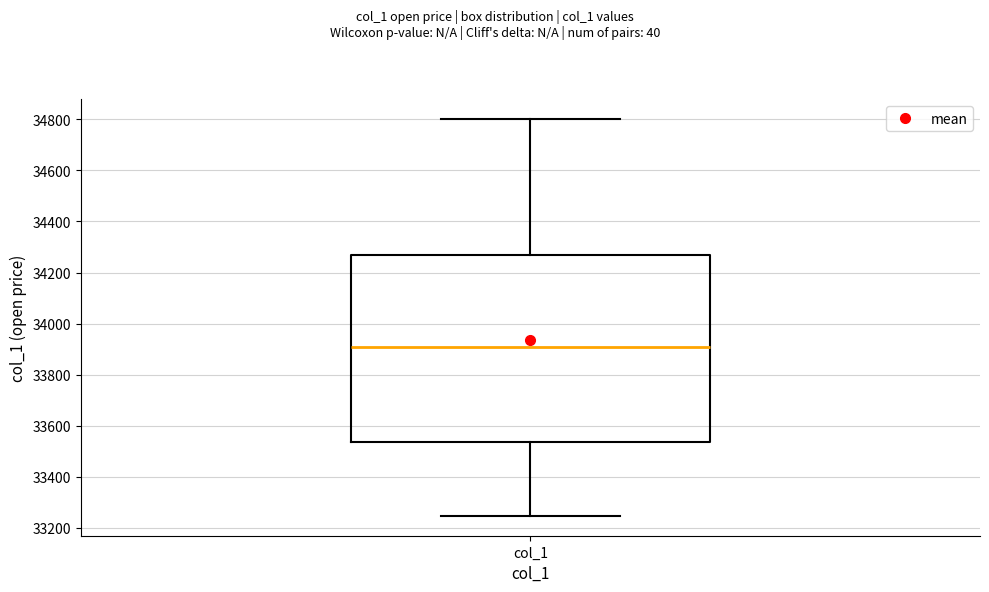

Transcribe this box plot: give where the median line is, the range the box spans, and where the two whiskers end, as read against the y-axis. The values are not printed on the chart, so give them approximately, as read against the axis.

median 33900, box 33540 to 34260, whiskers 33240 to 34800